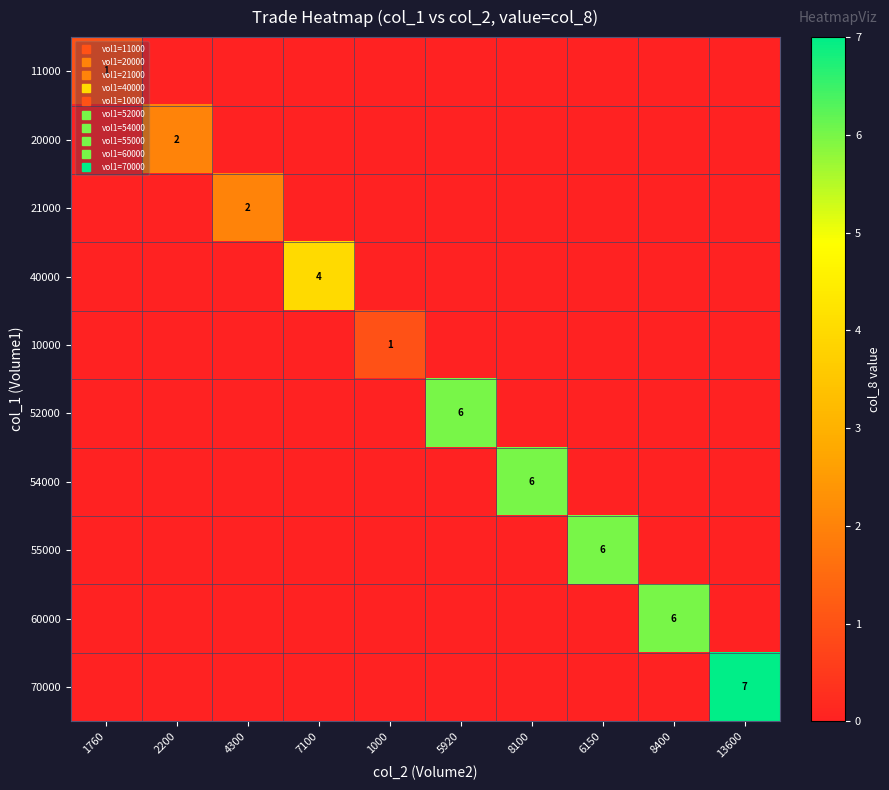

How many data points in 54000 are above 0?

1